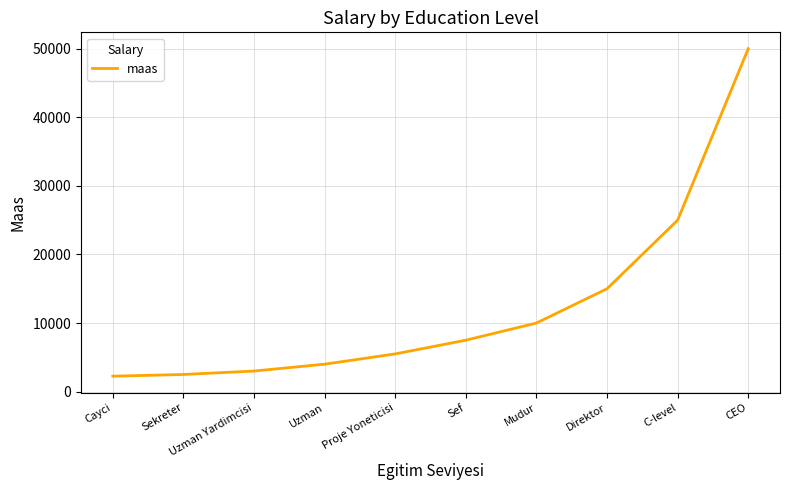

Approximately how many times larger is the value at Cayci compared to Mudur?

0.2